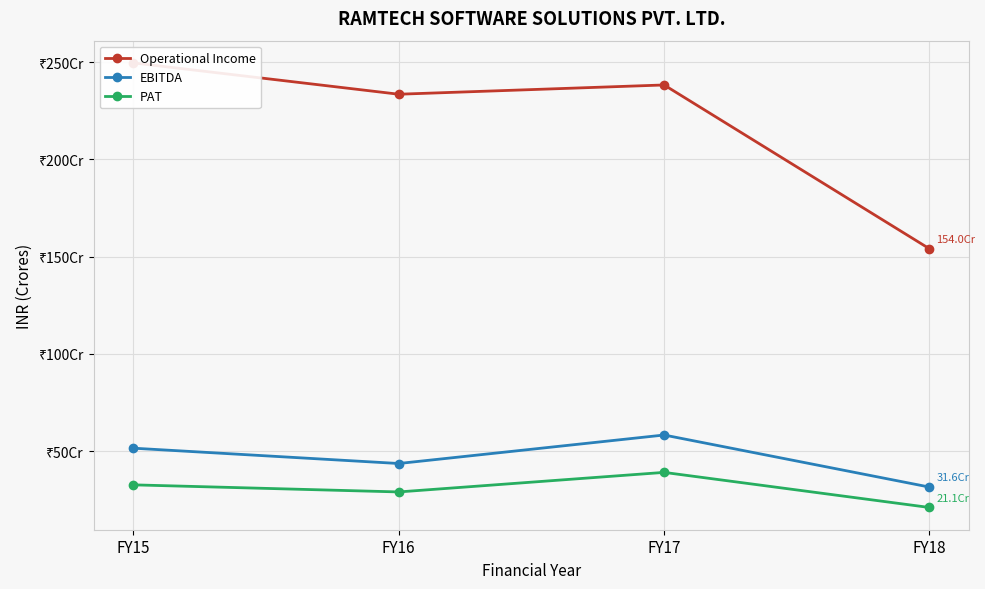

Which series changed the most between FY16 and FY18?

Operational Income